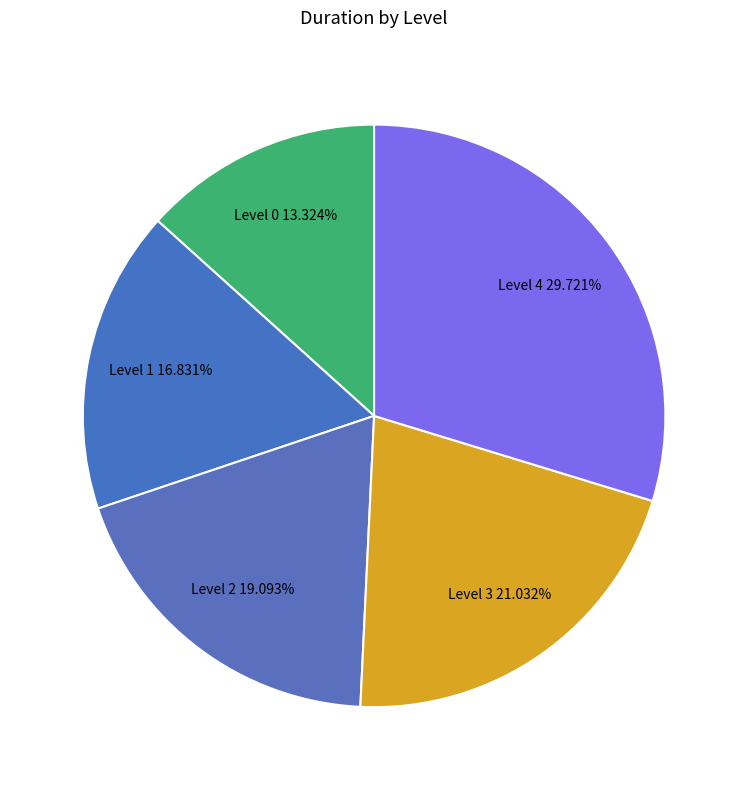

To the nearest percent, what is the difference between the largest and smallest slice percentages?

16%